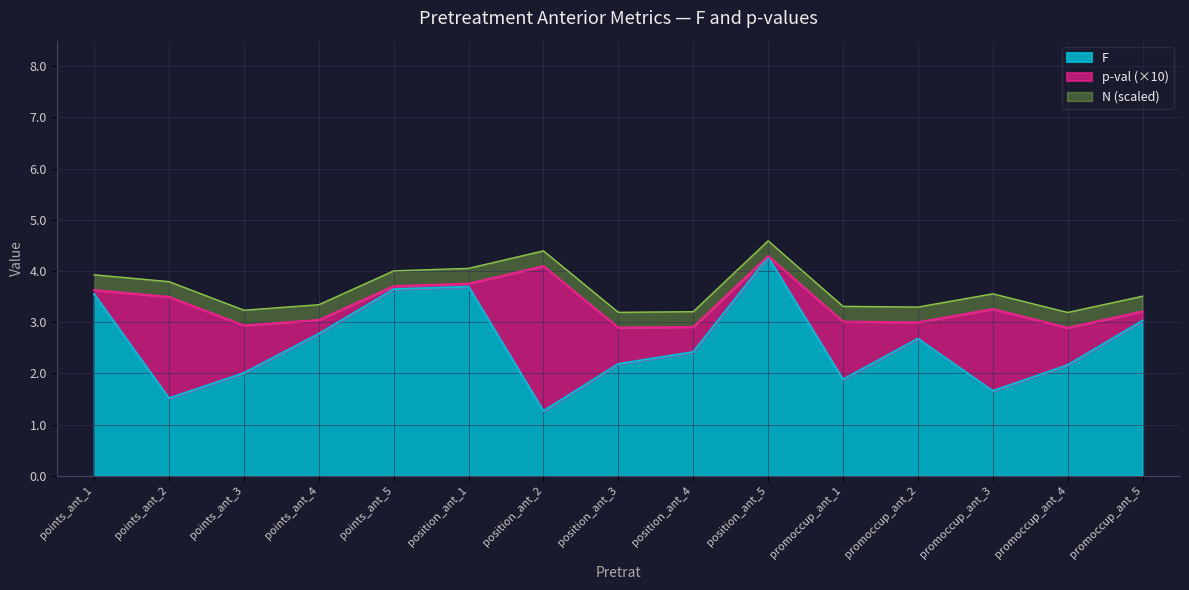

Which category has the lowest value across all series?

position_ant_2